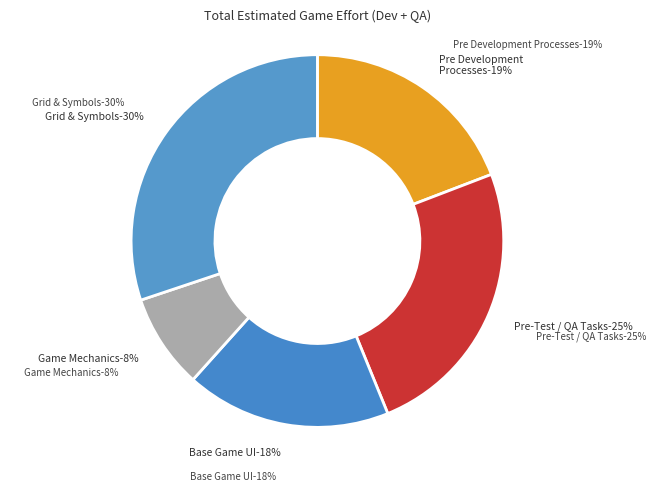

Is Menu Panel Creation the majority of the pie?

No